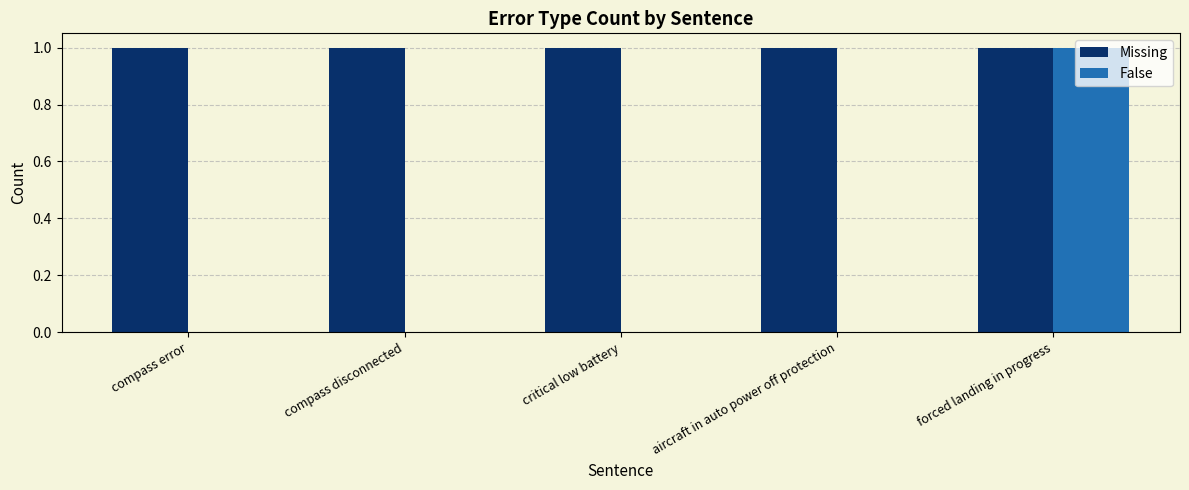

What is the maximum value shown in the chart?

1